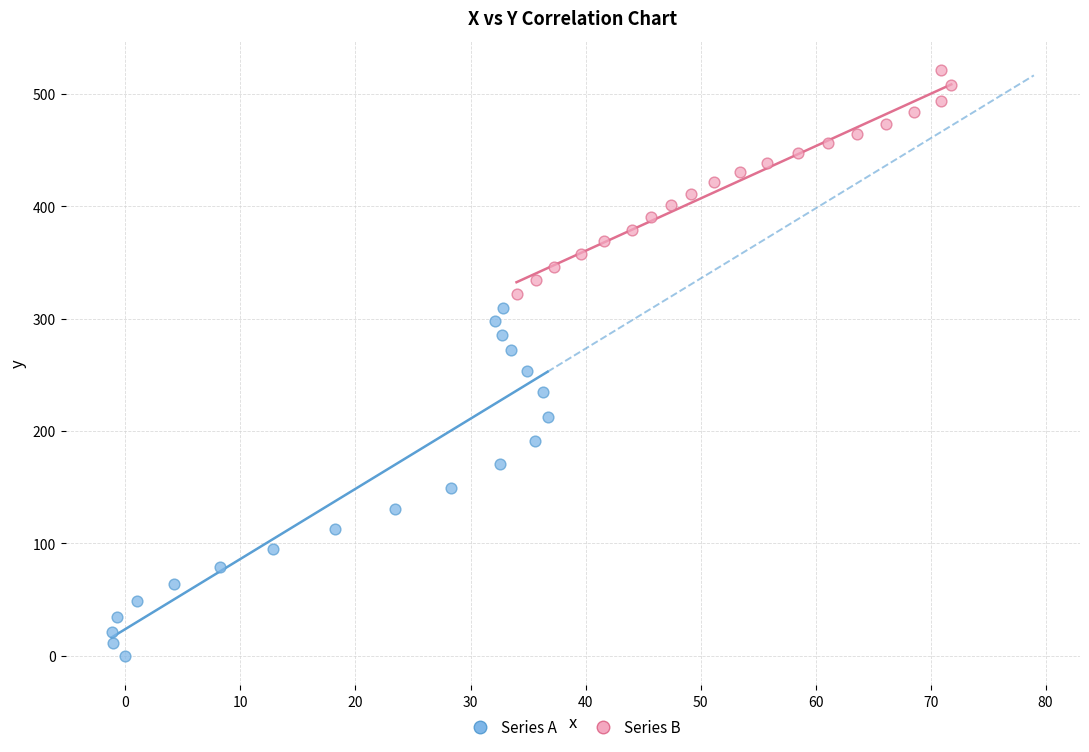

Which series has the widest spread of Y values?

Series A